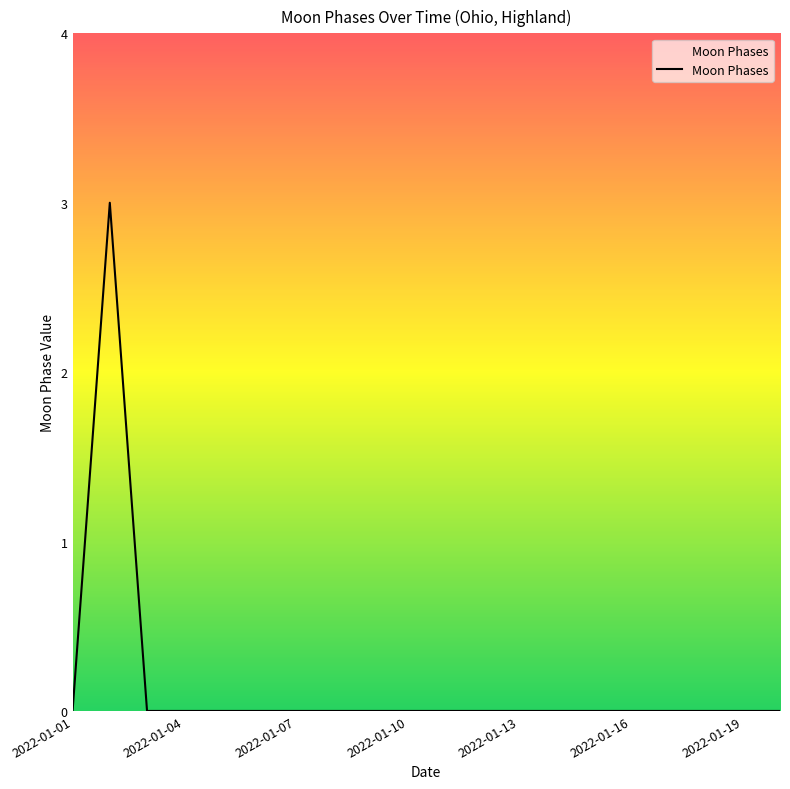

What is the difference between the maximum and minimum values?

3